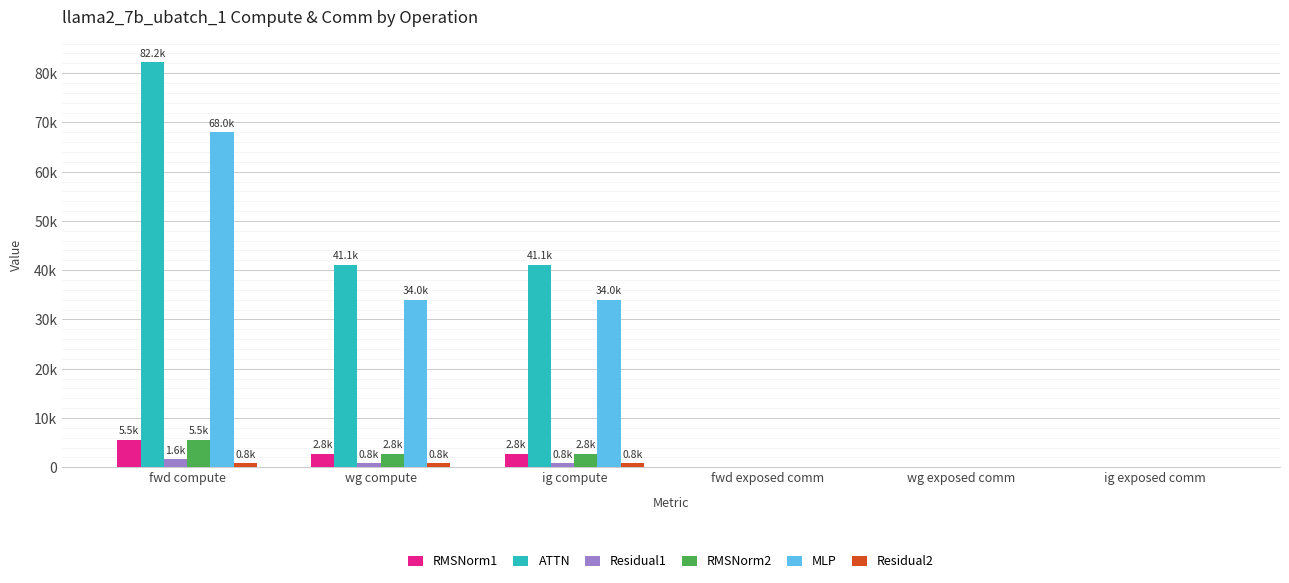

What is the spread (max minus min) of values at ig compute?

40288.0